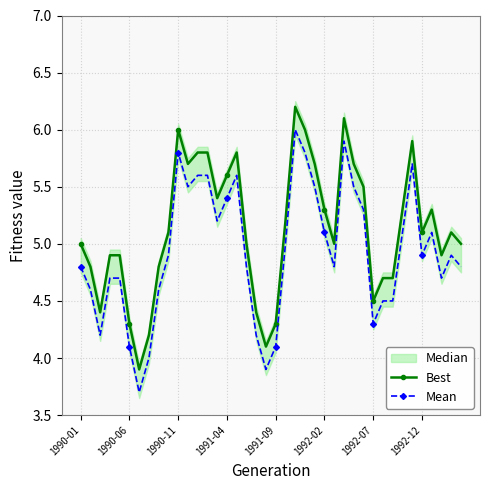

True or false: Mean and Best intersect in this chart.

False